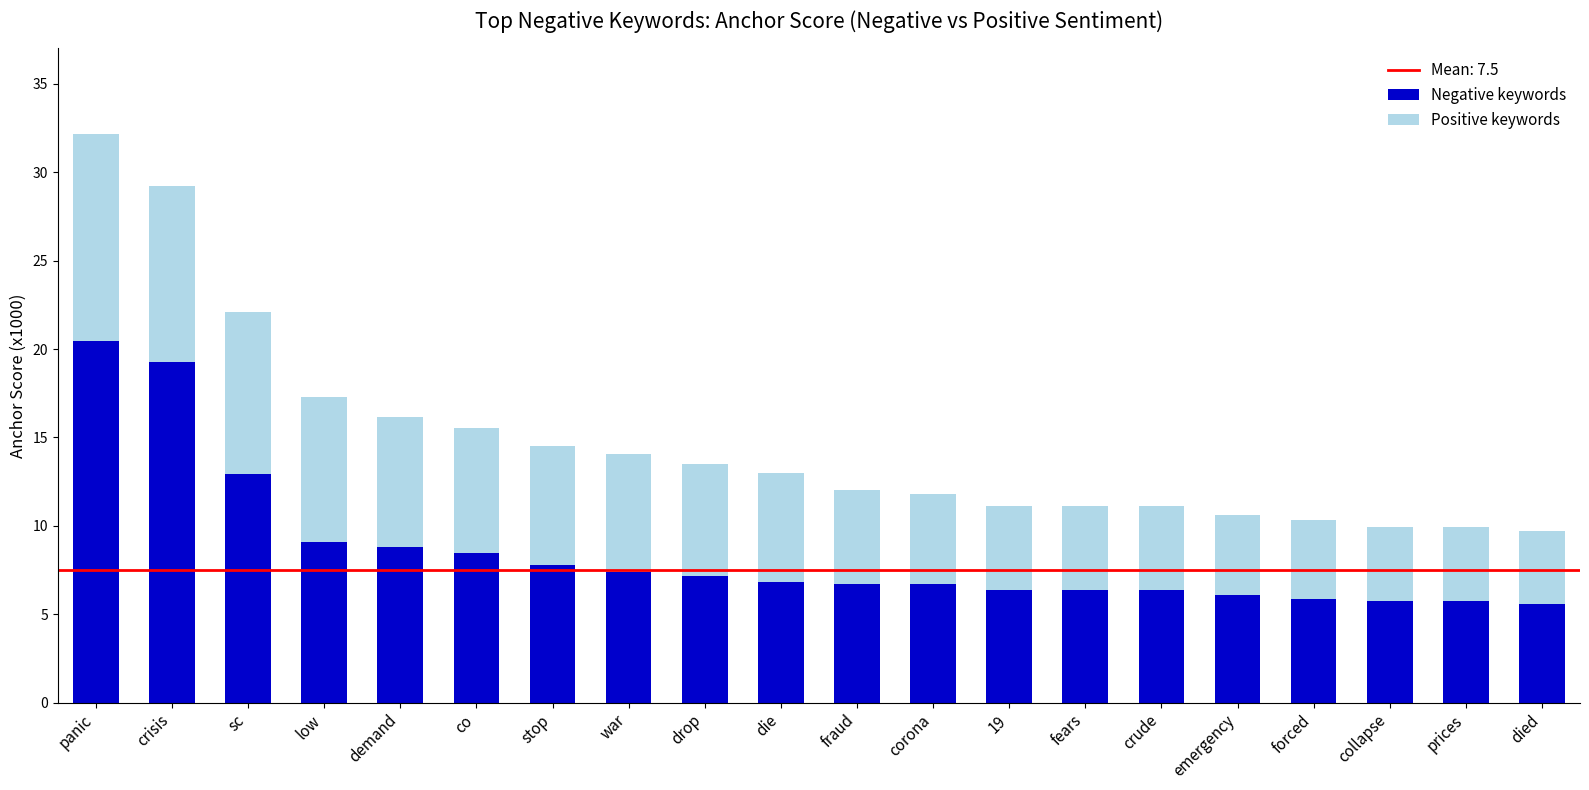

What is the minimum value for Negative keywords?

5.6